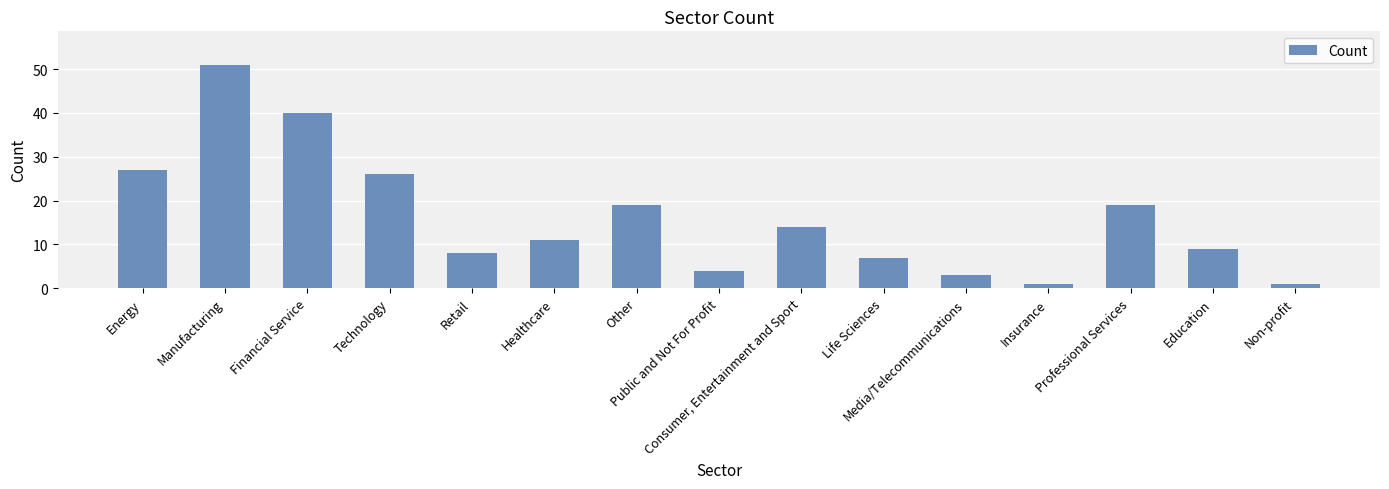

The value at Consumer, Entertainment and Sport is 3. True or false?

False